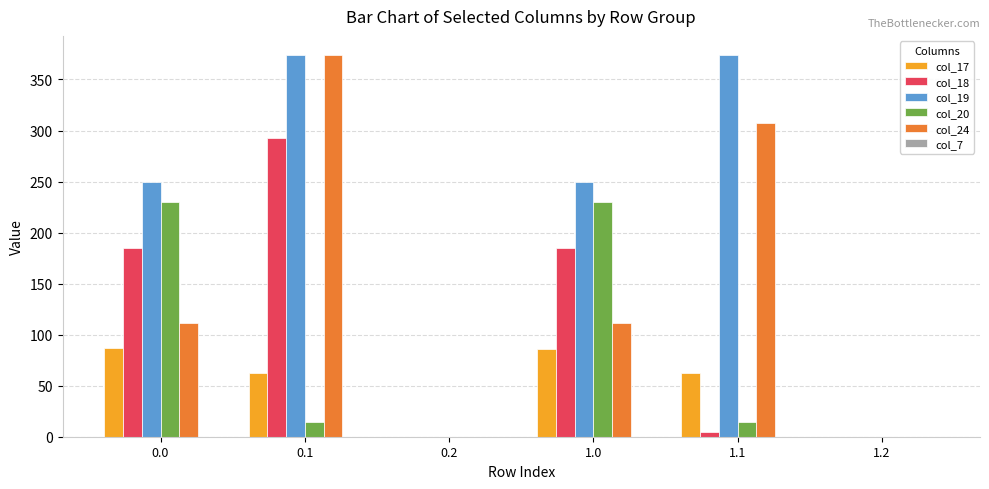

What is the sum of all col_17 values?

297.8